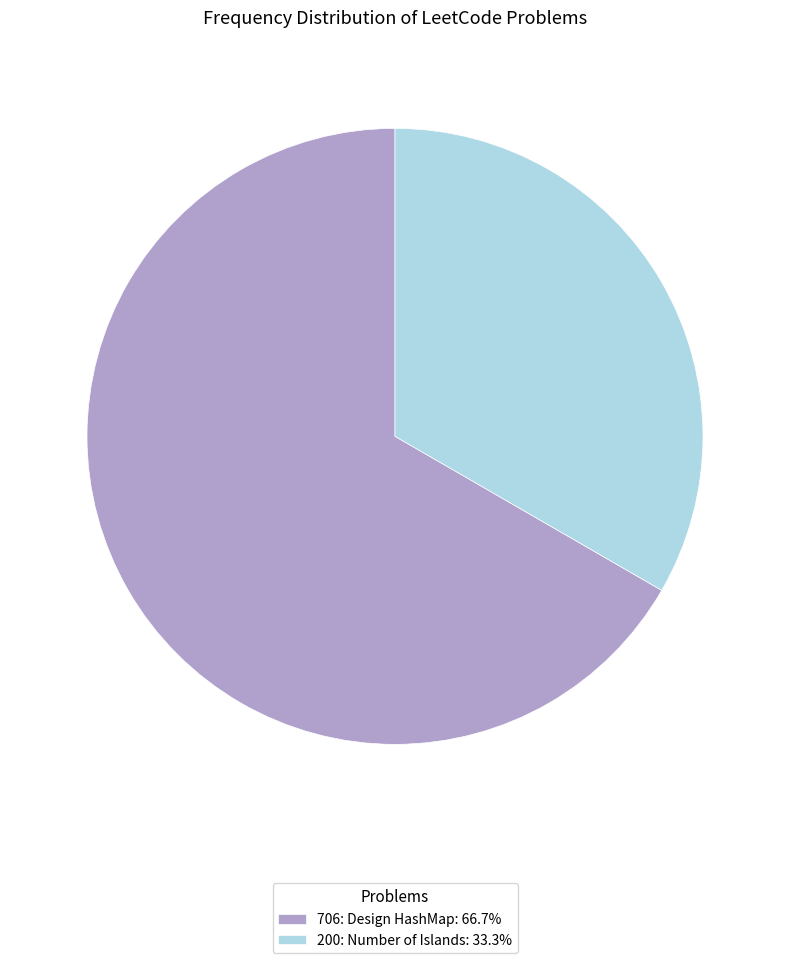

The 200: Number of Islands slice represents 33% of the pie. True or false?

True